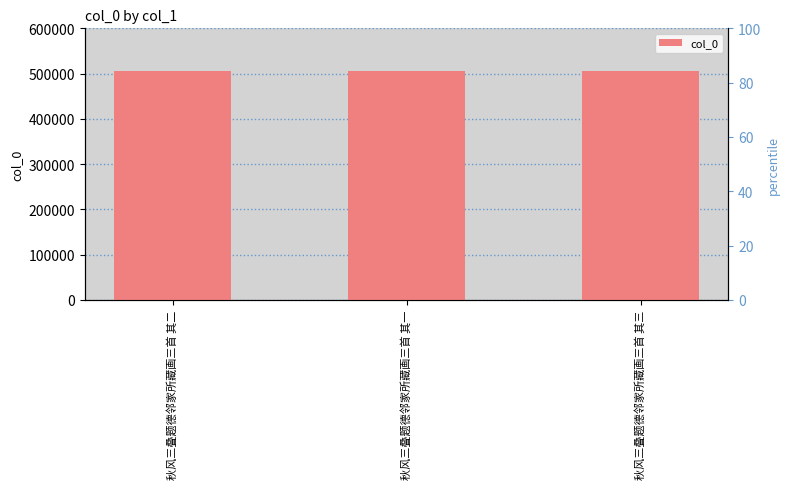

What is the label of the 2nd bar from the right?

秋风三叠题德邻家所藏画三首 其一